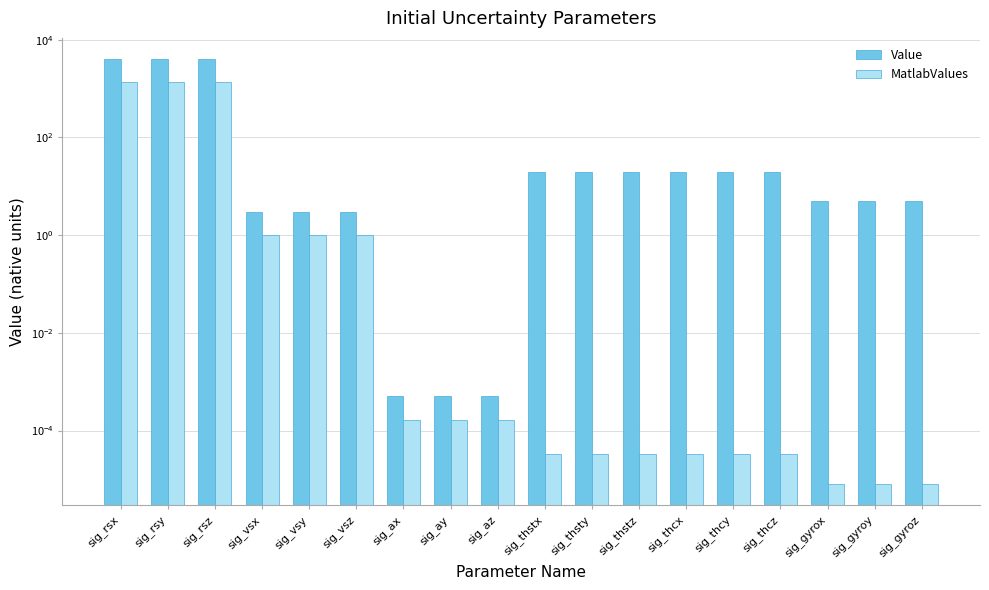

What is the sum of all MatlabValues values?

4003.0